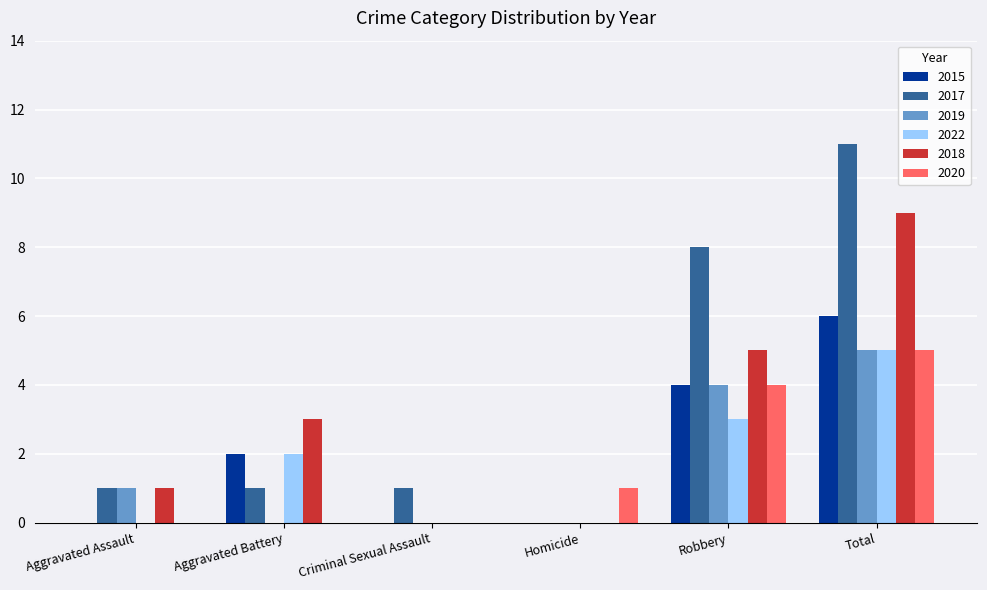

What value does the 2015 series have at Total?

6